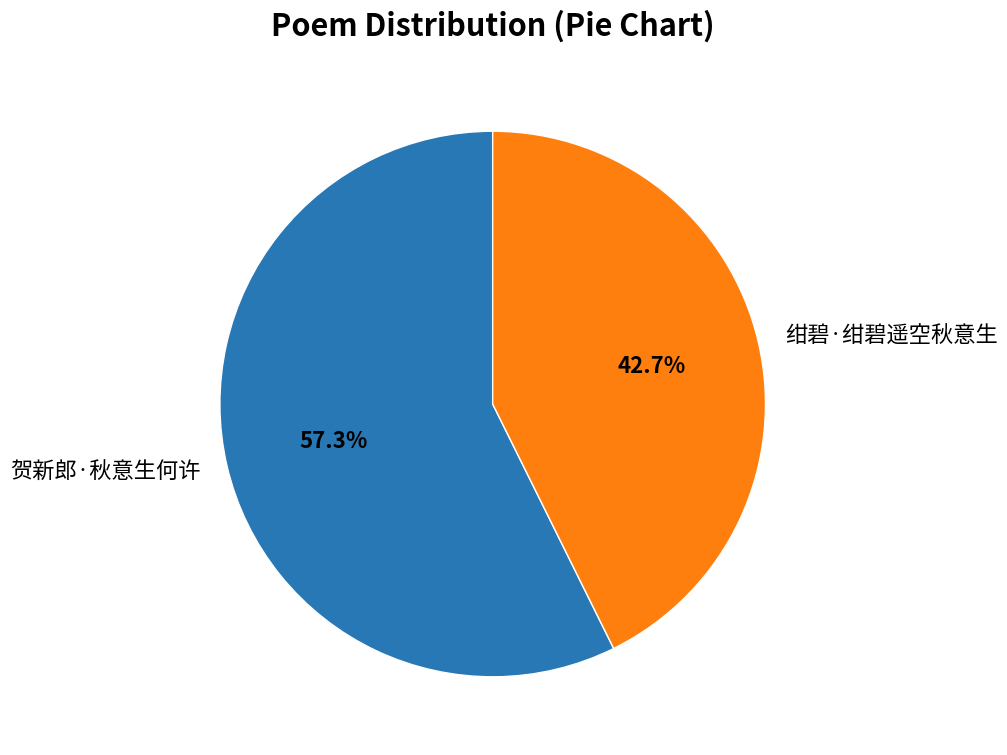

To the nearest percent, what portion does 贺新郎·秋意生何许 represent?

57%